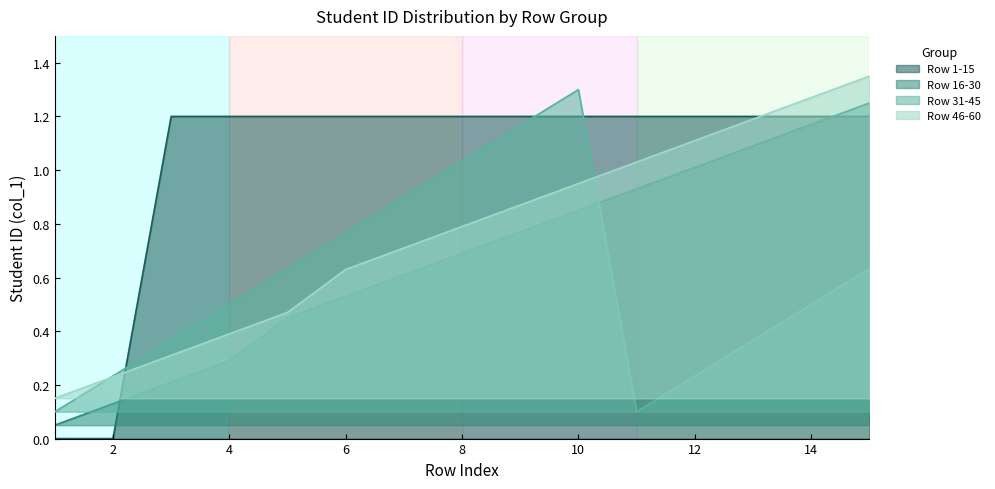

Rank the categories by Row 46-60 value from highest to lowest.

15, 14, 13, 12, 11, 10, 9, 8, 7, 6, 5, 4, 3, 2, 1